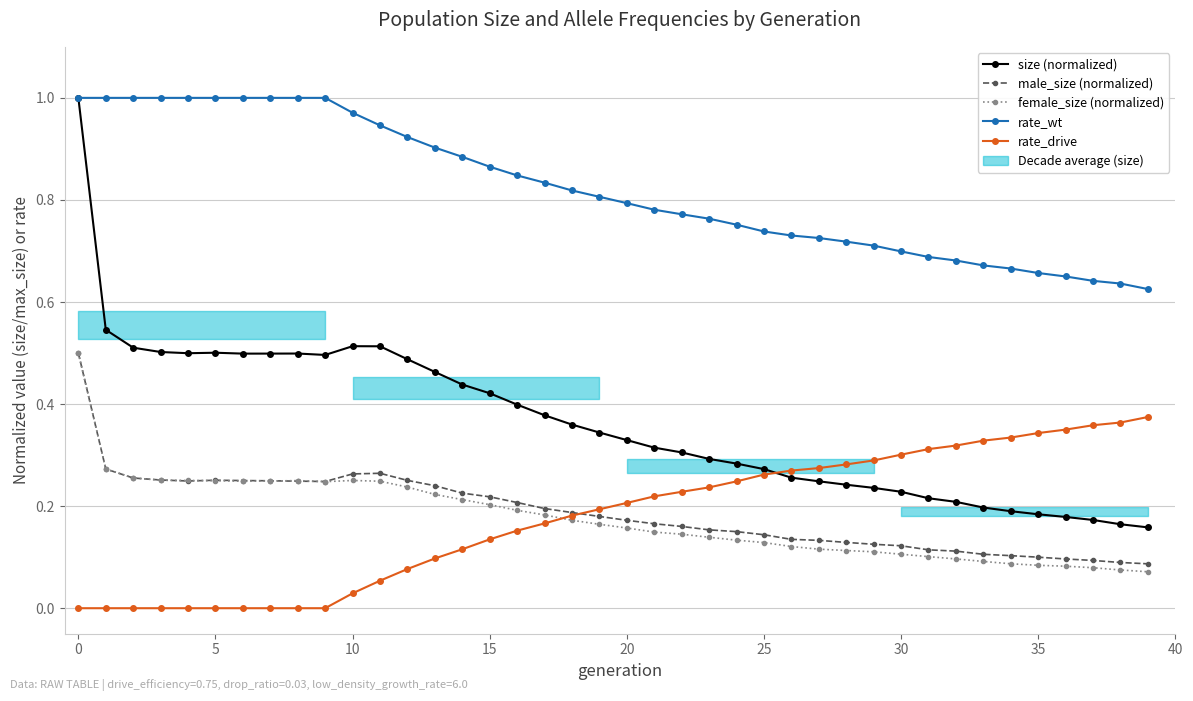

At how many categories does at least one series exceed 0?

40